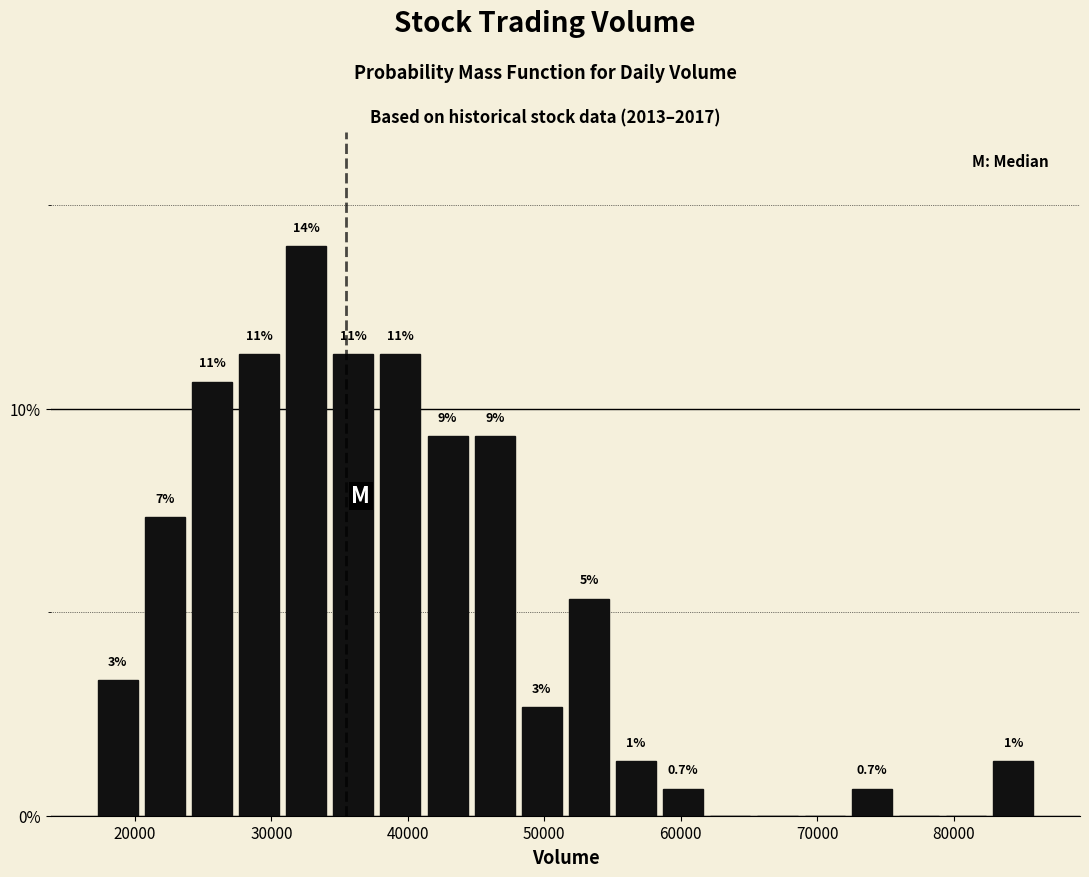

Read against the x-axis, roughly where is the centre of the tallest bar?

33000